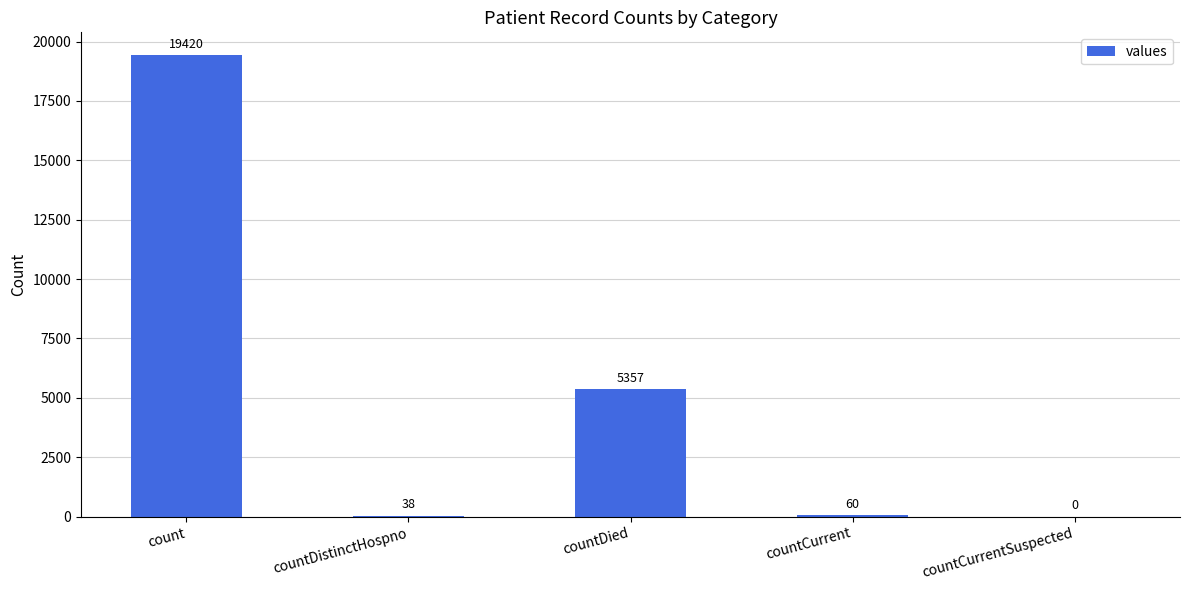

Approximately how many times larger is the value at count compared to countCurrent?

323.7